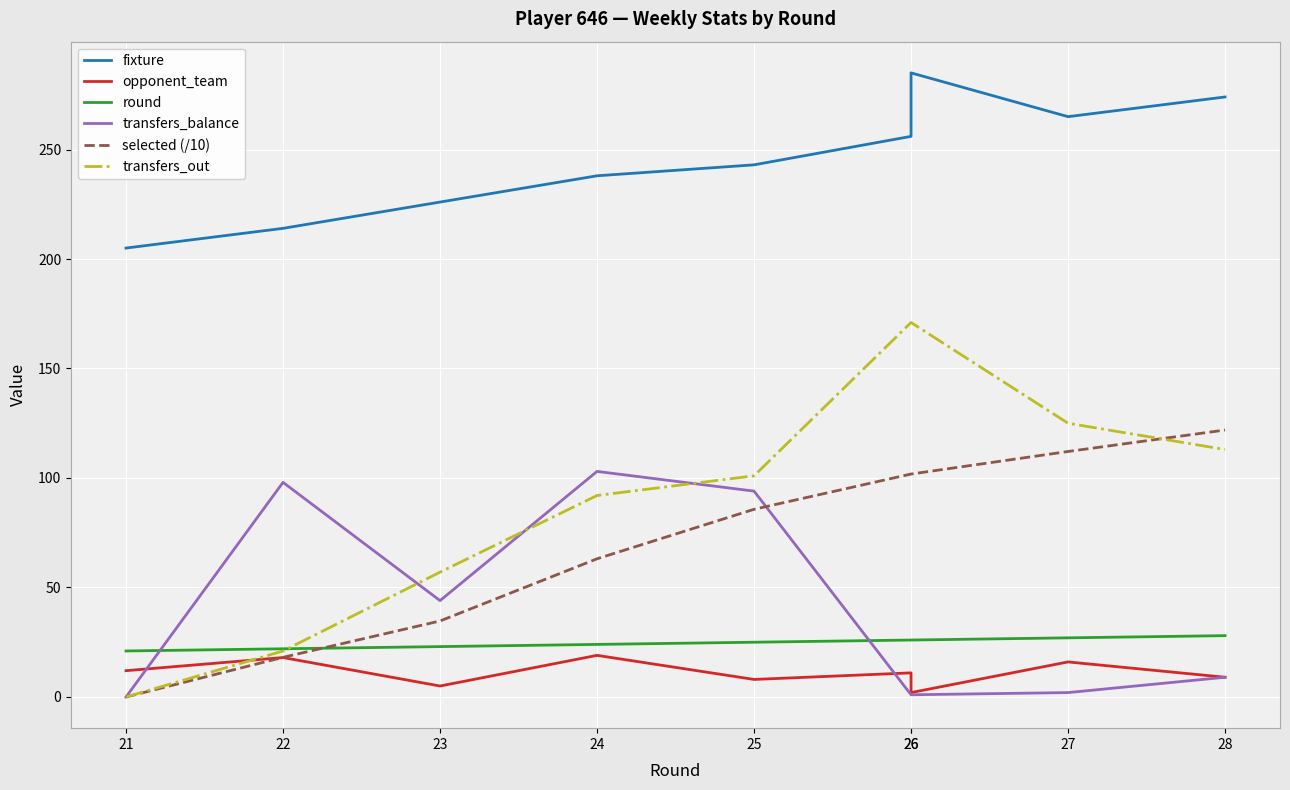

Which category has the highest value in the transfers_balance series?

24